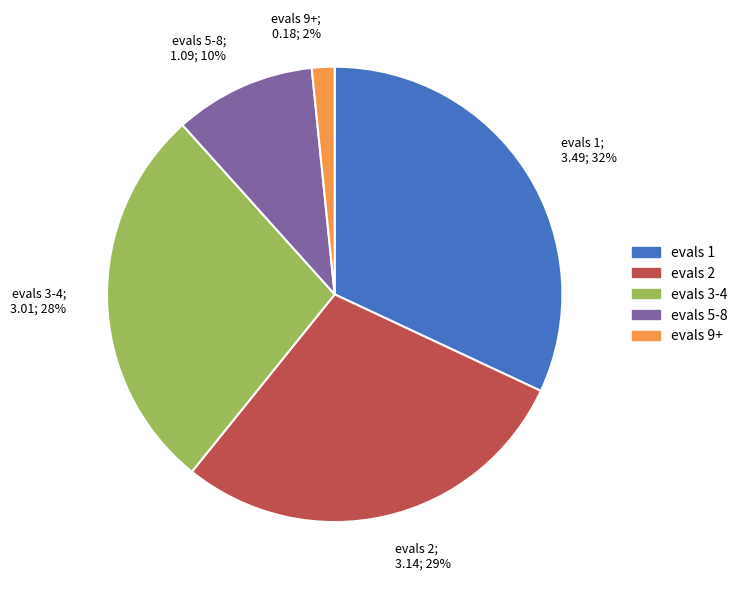

Is there any slice that represents more than half of the pie?

No